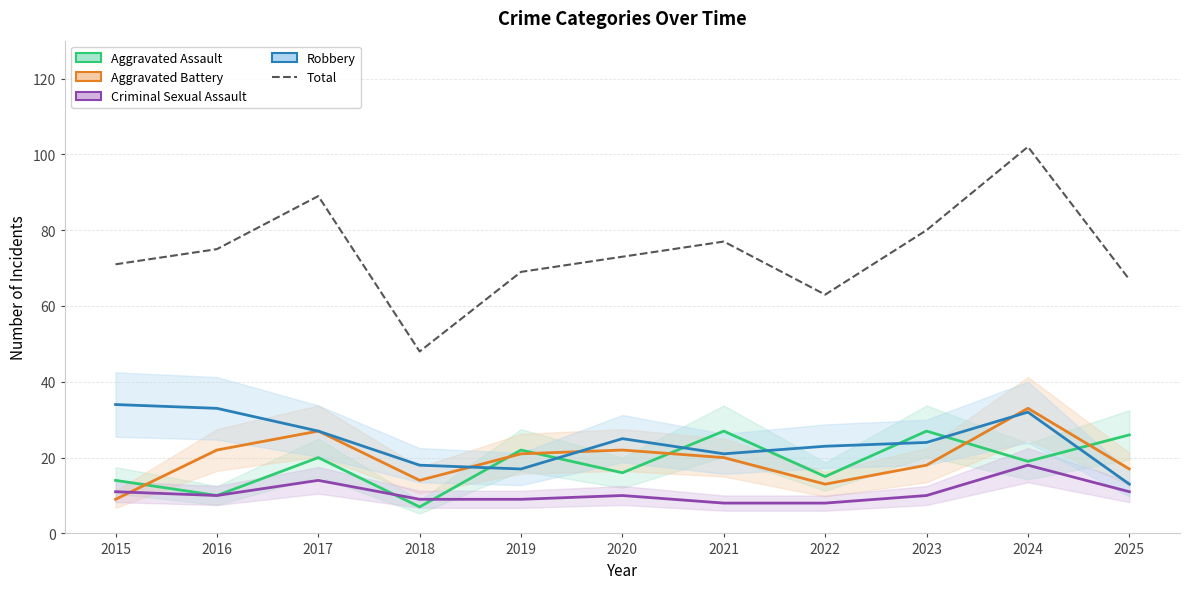

Between 2016 and 2024, which is larger?

2024